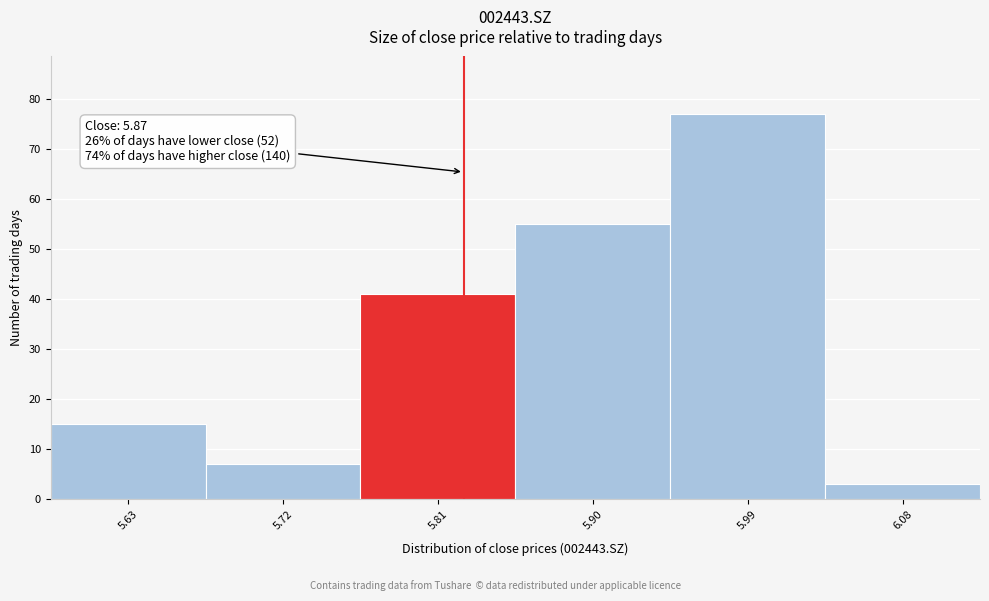

Reading left to right, what are all the values shown in this chart?

15	7	41	55	77	3